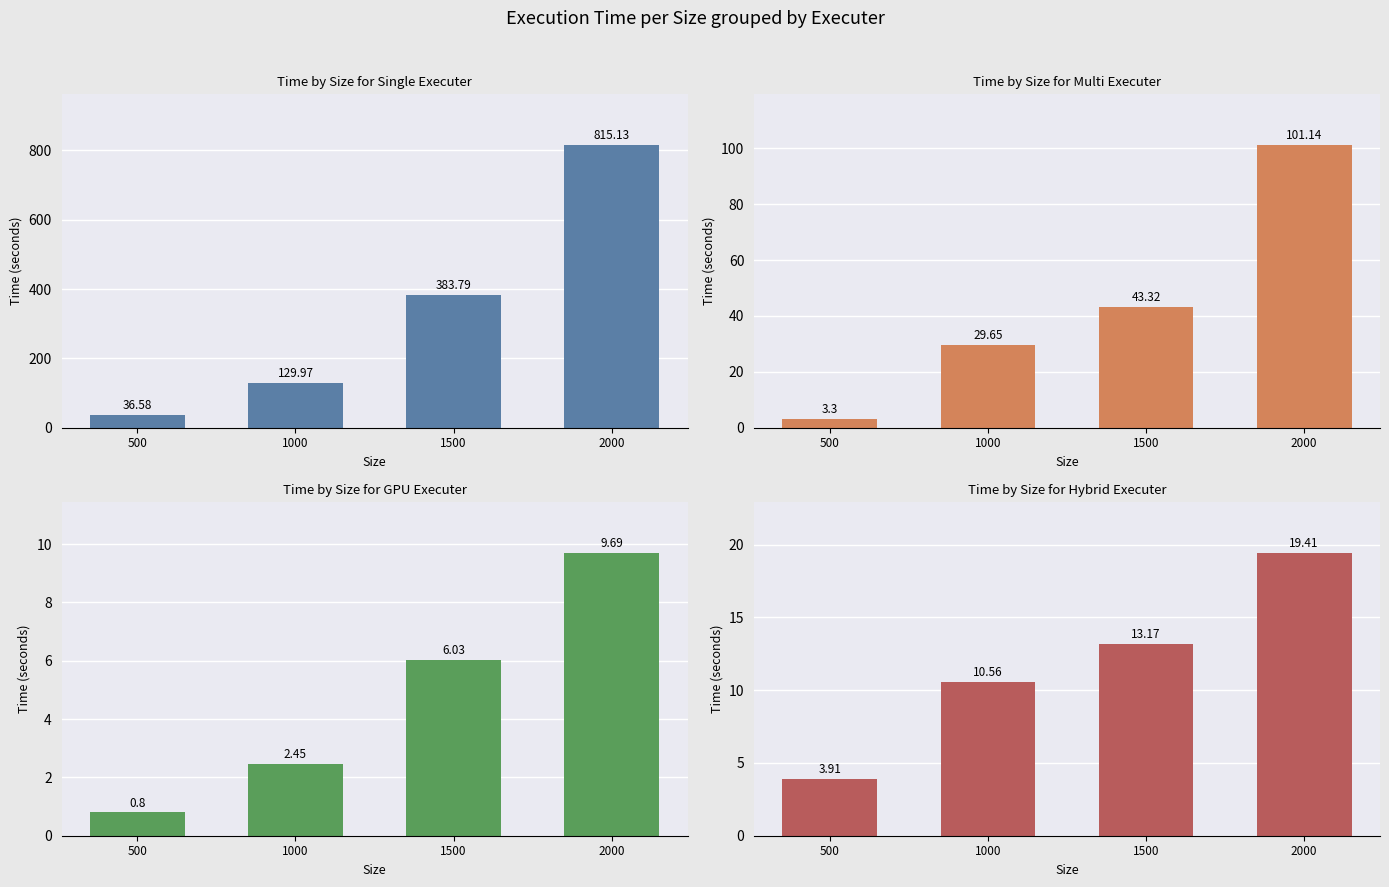

At which category does the chart reach its peak across all series?

2000